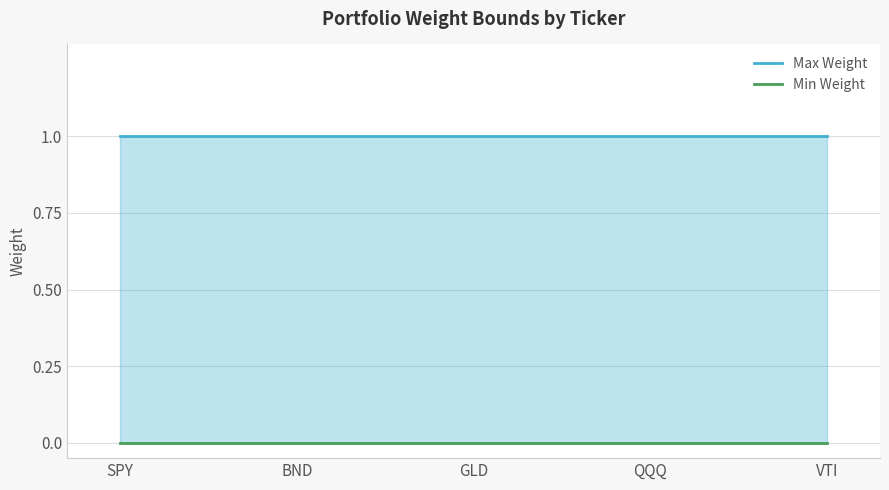

Is it true that Max Weight equals 2 at SPY?

False